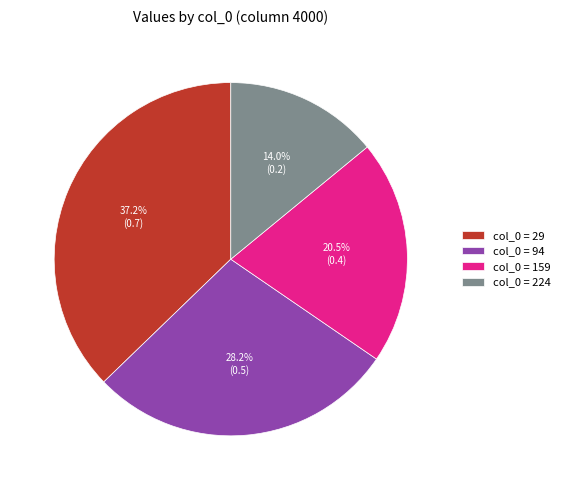

Is col_0 = 29 the majority of the pie?

No